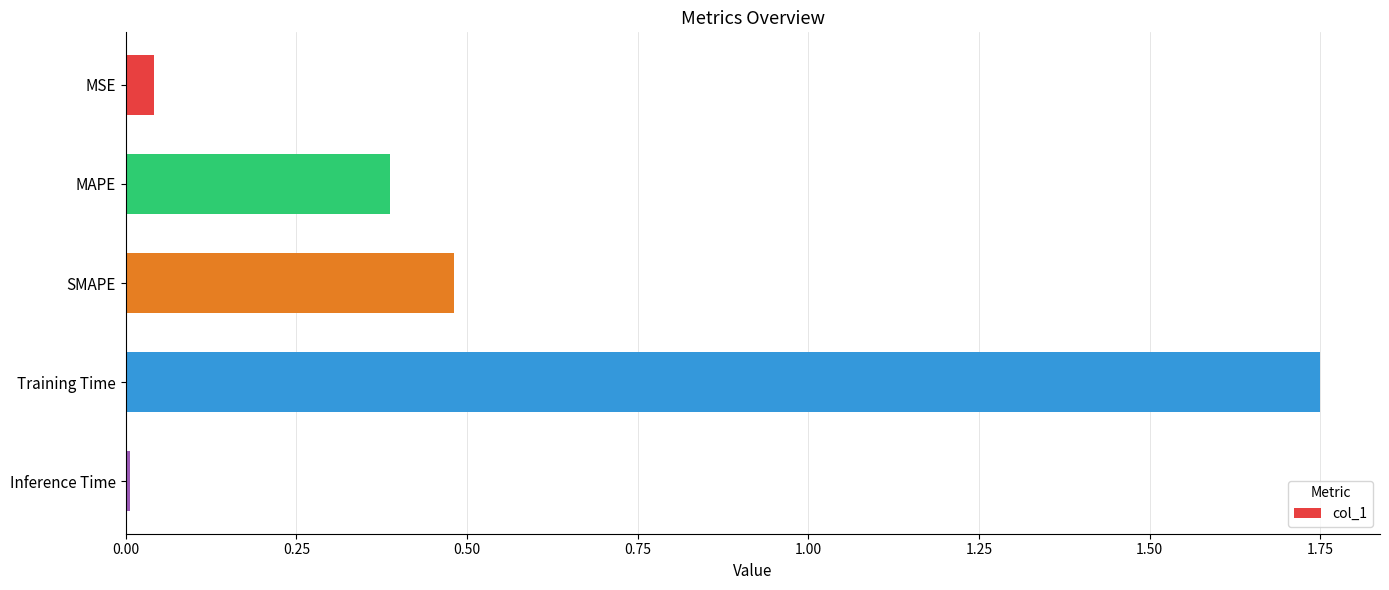

Is it true that the value at MSE is 0.0?

True